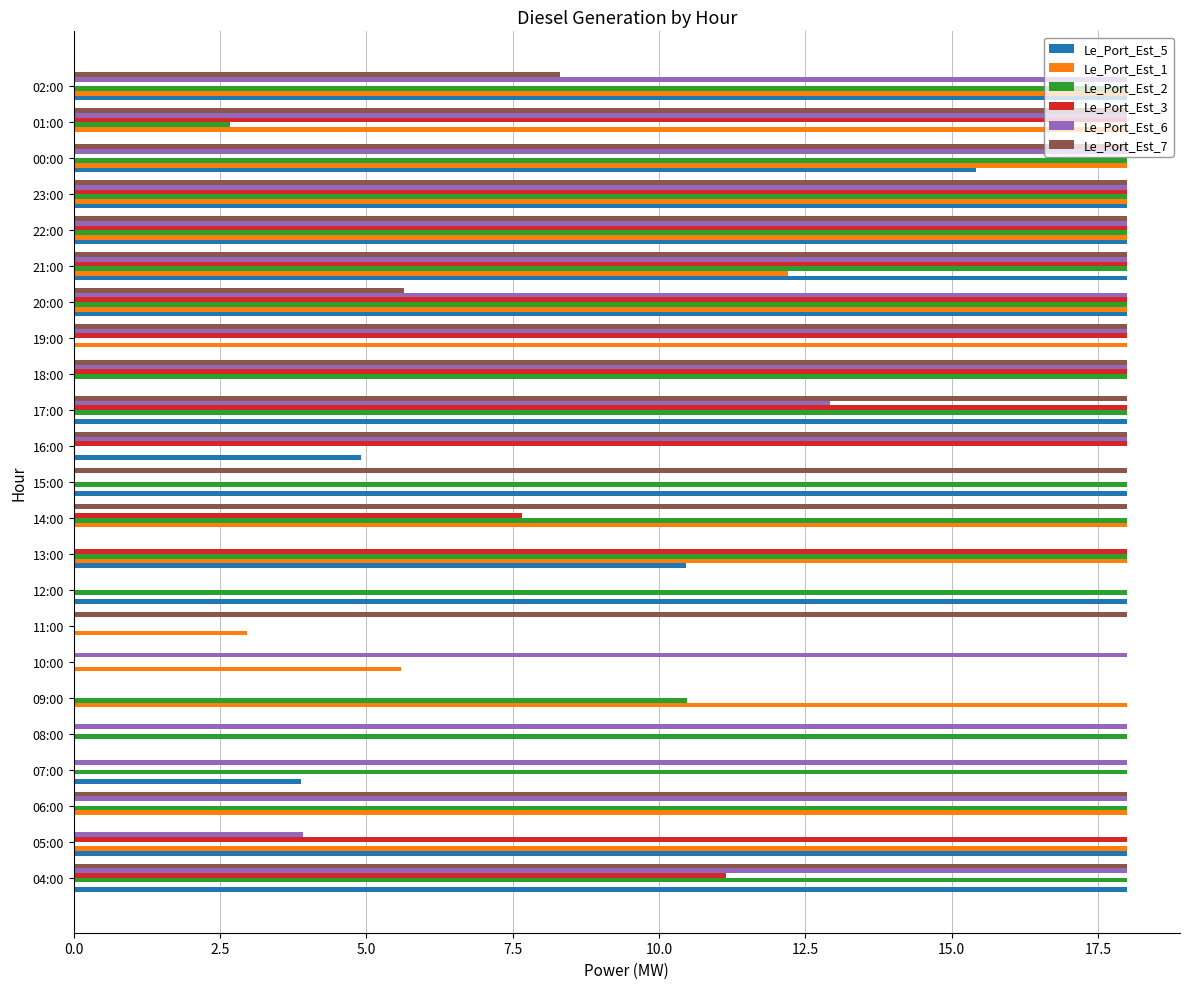

The value of Le_Port_Est_3 at 17:00 is 18.0. True or false?

True